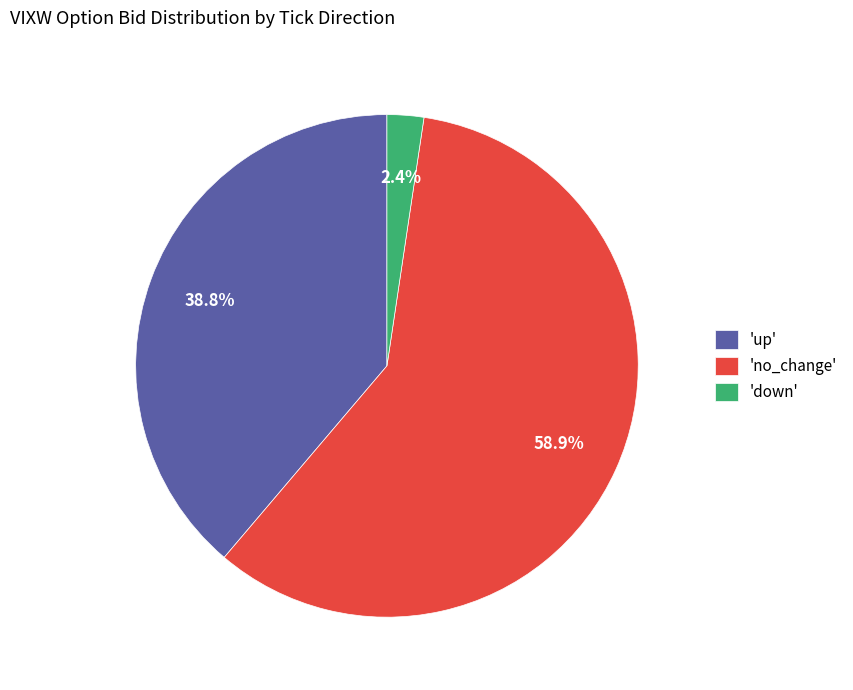

How many slices are in this pie chart?

3